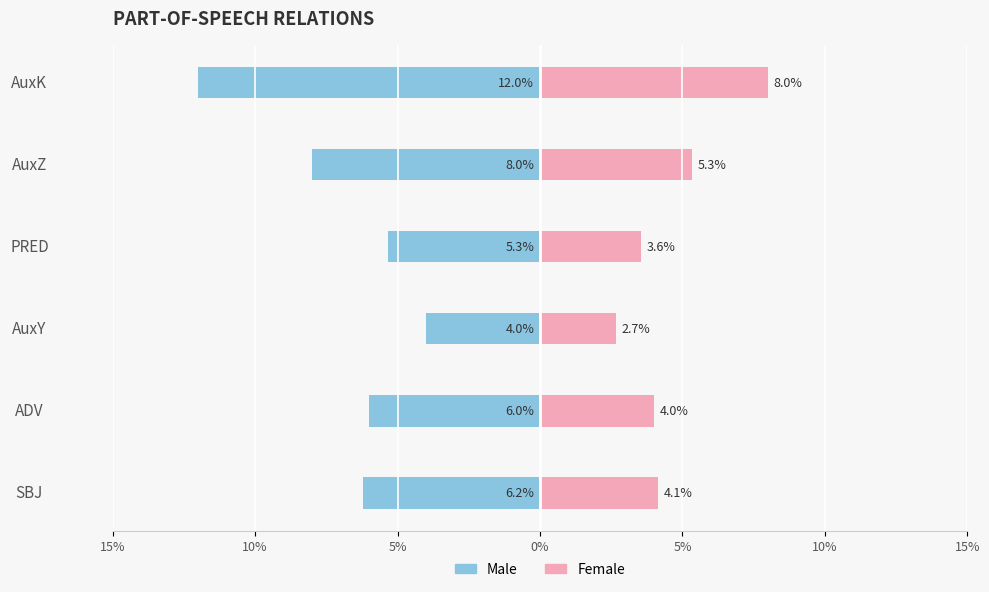

Read the Male value at AuxZ.

-8.0